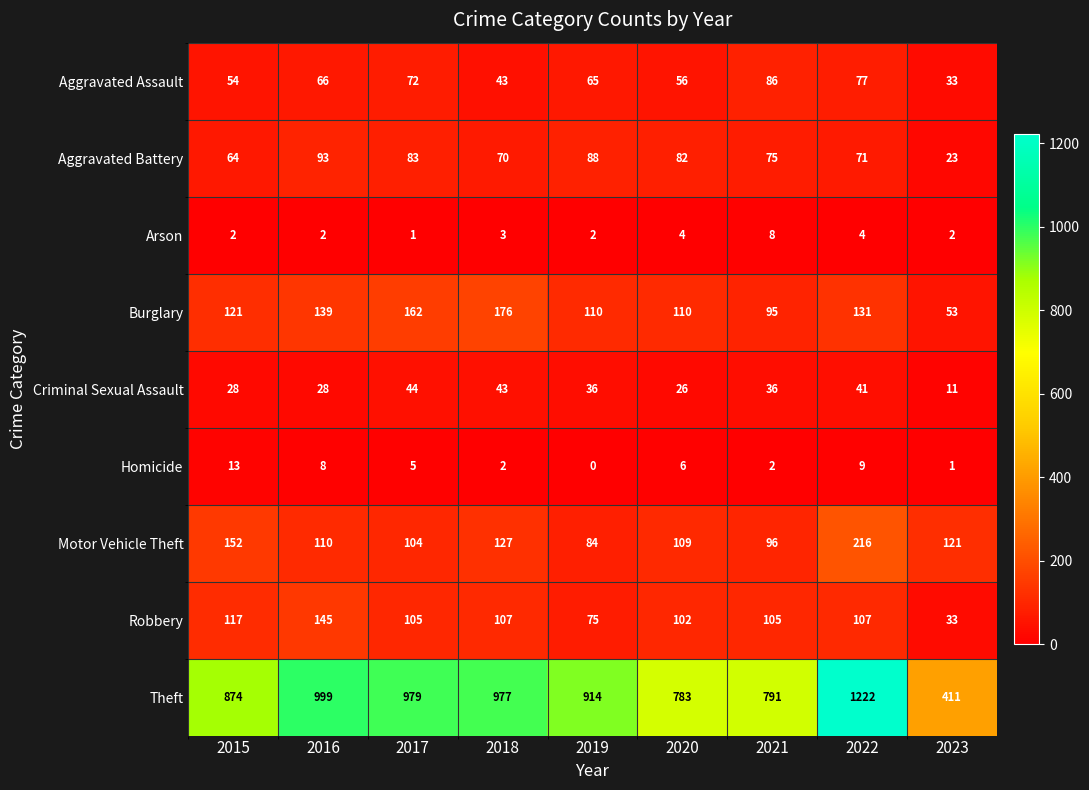

At which label is Theft closest to 816?

2021